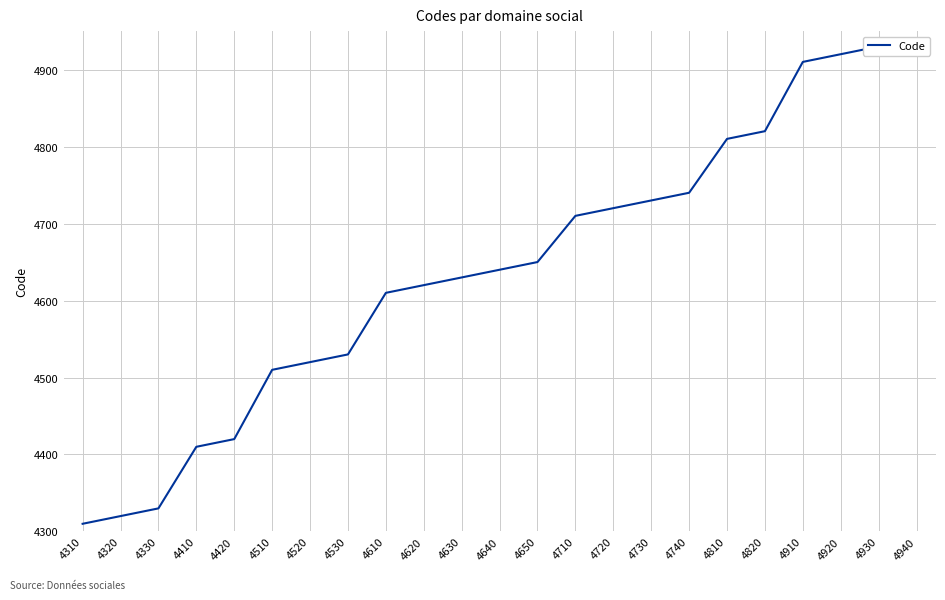

Reading right to left, list all the values displayed in this chart.

4940	4930	4920	4910	4820	4810	4740	4730	4720	4710	4650	4640	4630	4620	4610	4530	4520	4510	4420	4410	4330	4320	4310